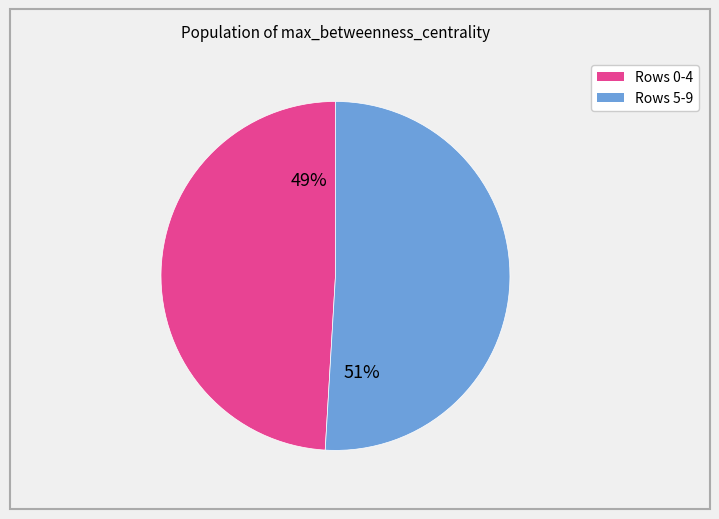

To the nearest percent, what is the average slice percentage?

50%